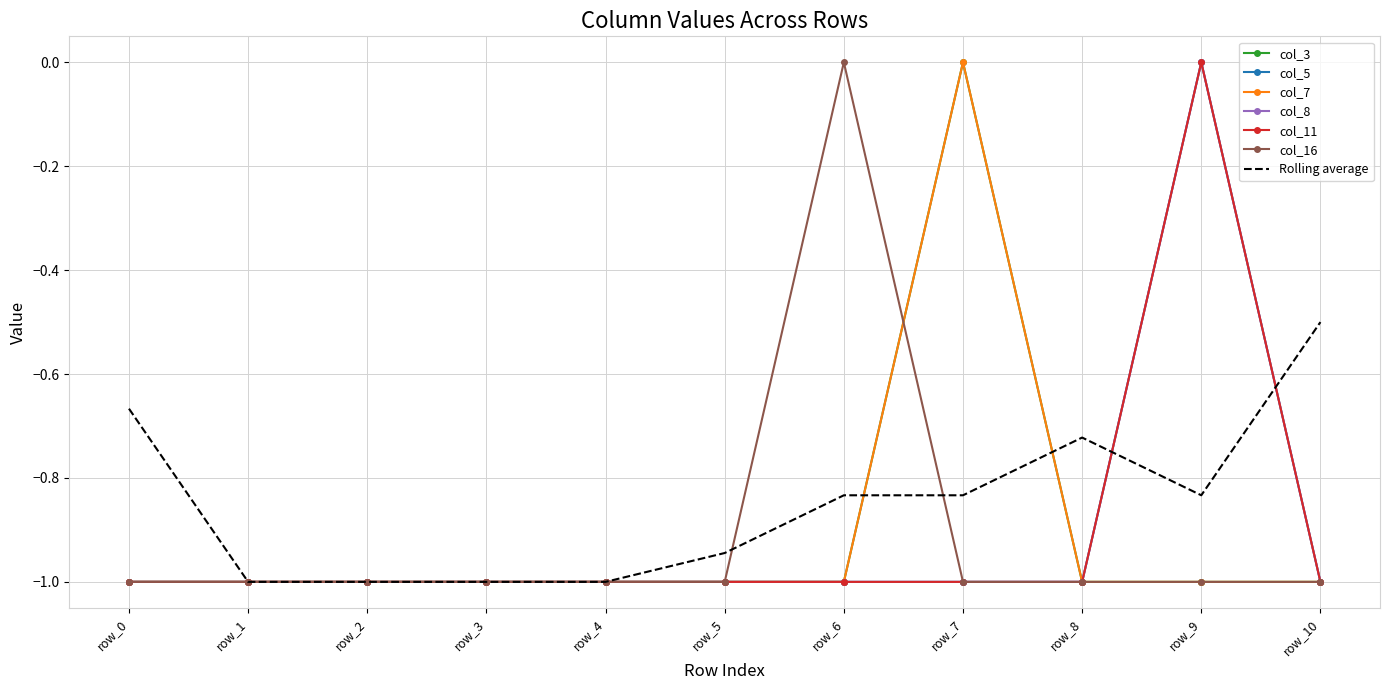

Reading left to right, transcribe all the data shown in this chart.

col_3: -1	-1	-1	-1	-1	-1	-1	0	-1	-1	-1
col_5: -1	-1	-1	-1	-1	-1	-1	-1	-1	0	-1
col_7: -1	-1	-1	-1	-1	-1	-1	0	-1	-1	-1
col_8: -1	-1	-1	-1	-1	-1	-1	-1	-1	0	-1
col_11: -1	-1	-1	-1	-1	-1	-1	-1	-1	0	-1
col_16: -1	-1	-1	-1	-1	-1	0	-1	-1	-1	-1